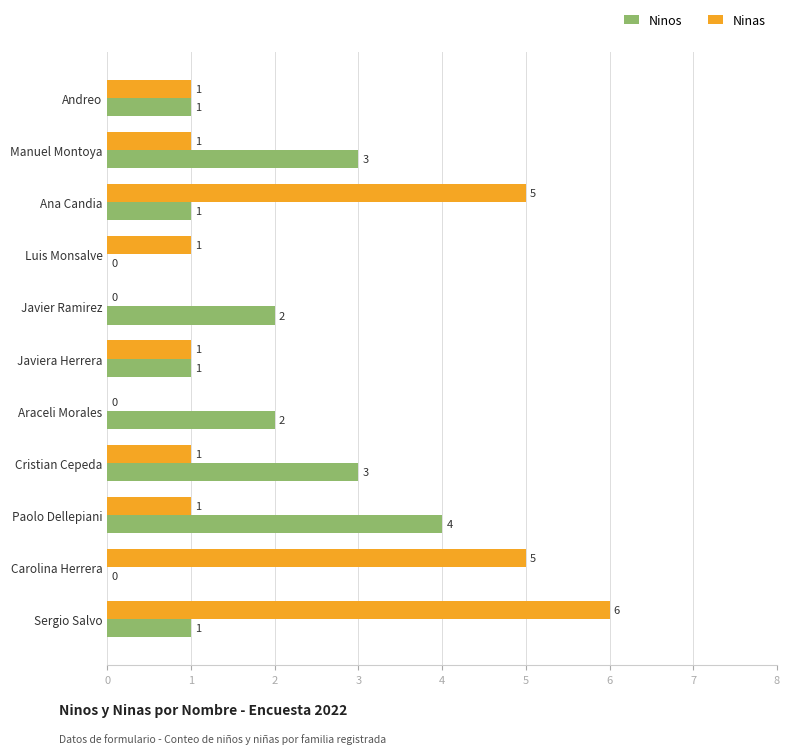

Which series has the largest range (max minus min)?

Ninas